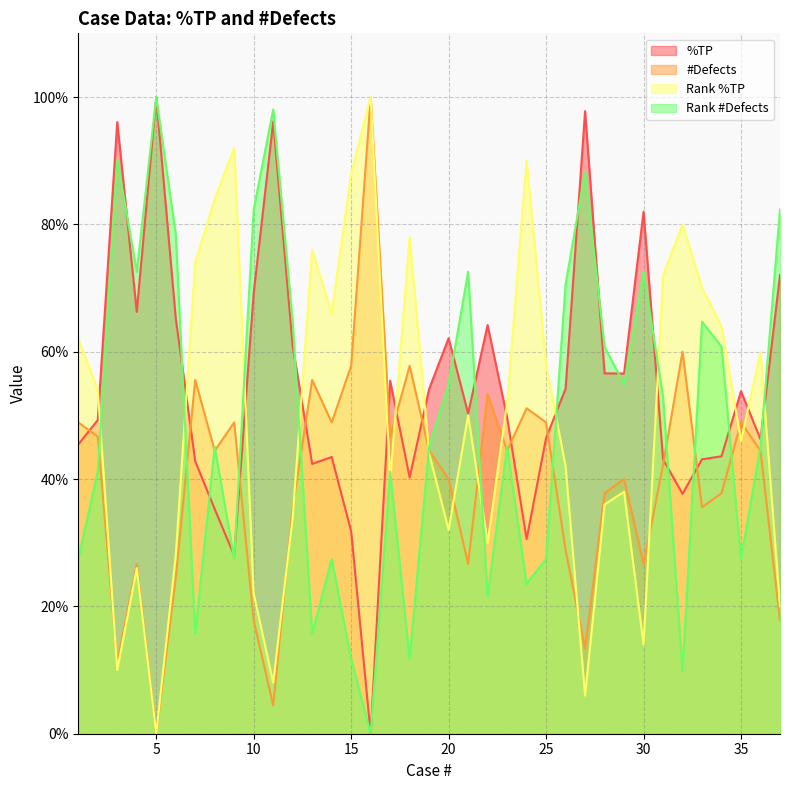

How many intersections are there between #Defects and %TP?

11